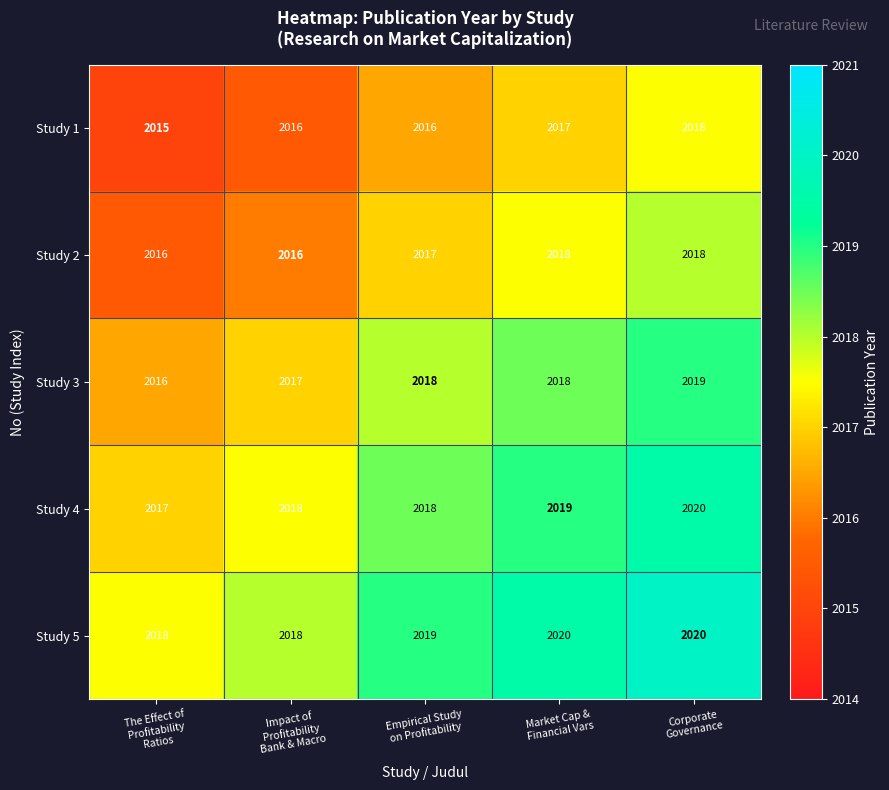

What is the minimum value shown in the chart?

2015